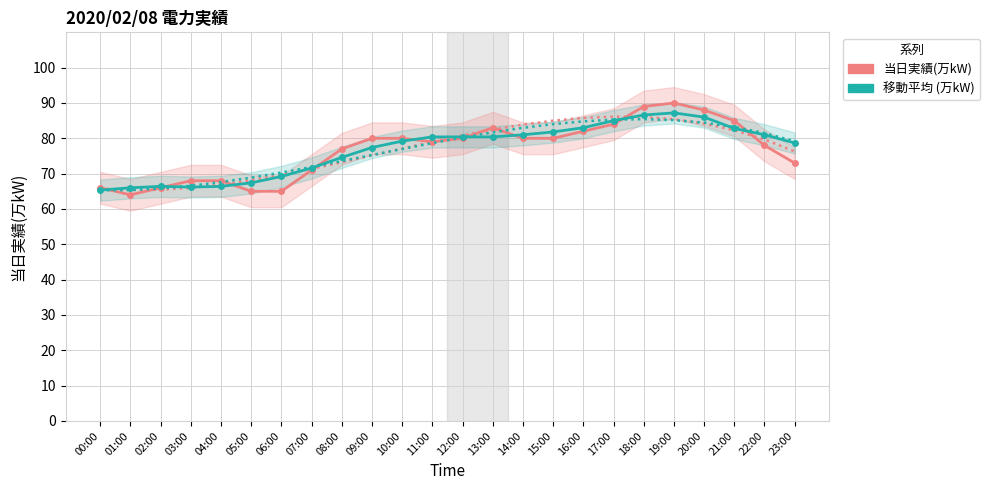

How many data points in 移動平均 (万kW) are above 80?

12